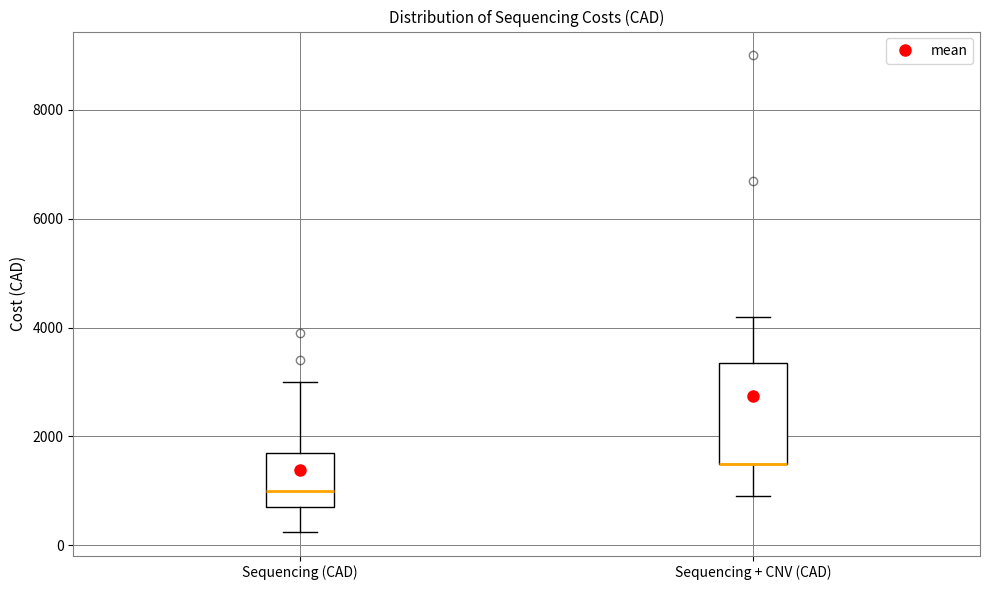

Comparing the boxes themselves (not the whiskers), which one is the tallest?

Sequencing + CNV (CAD)